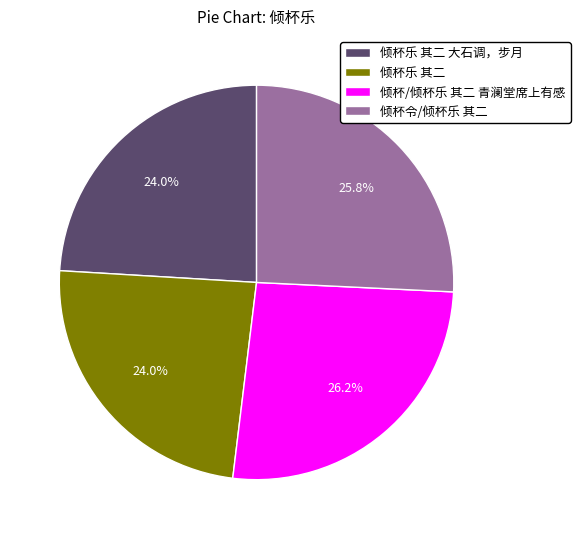

Count the number of slices in the pie.

4